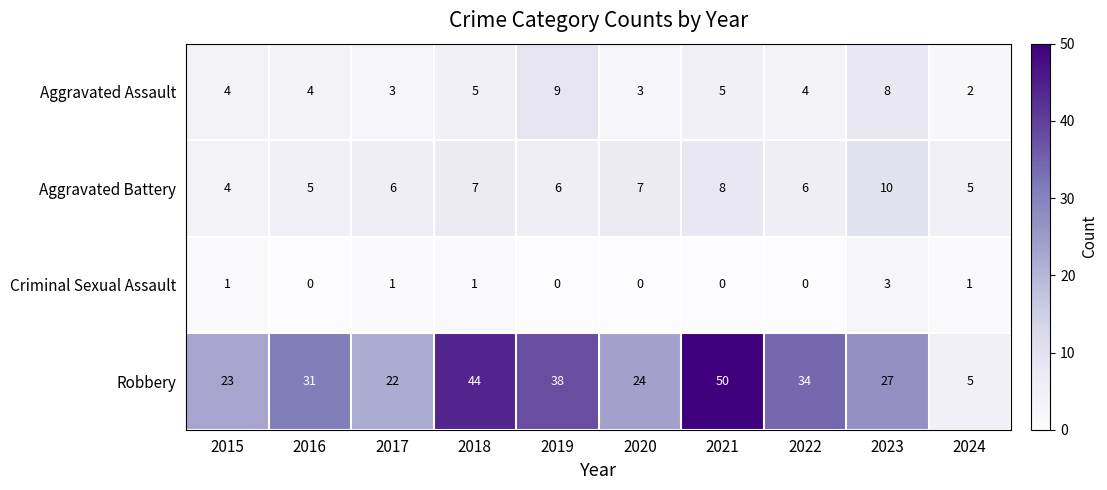

What is the greatest value displayed?

50